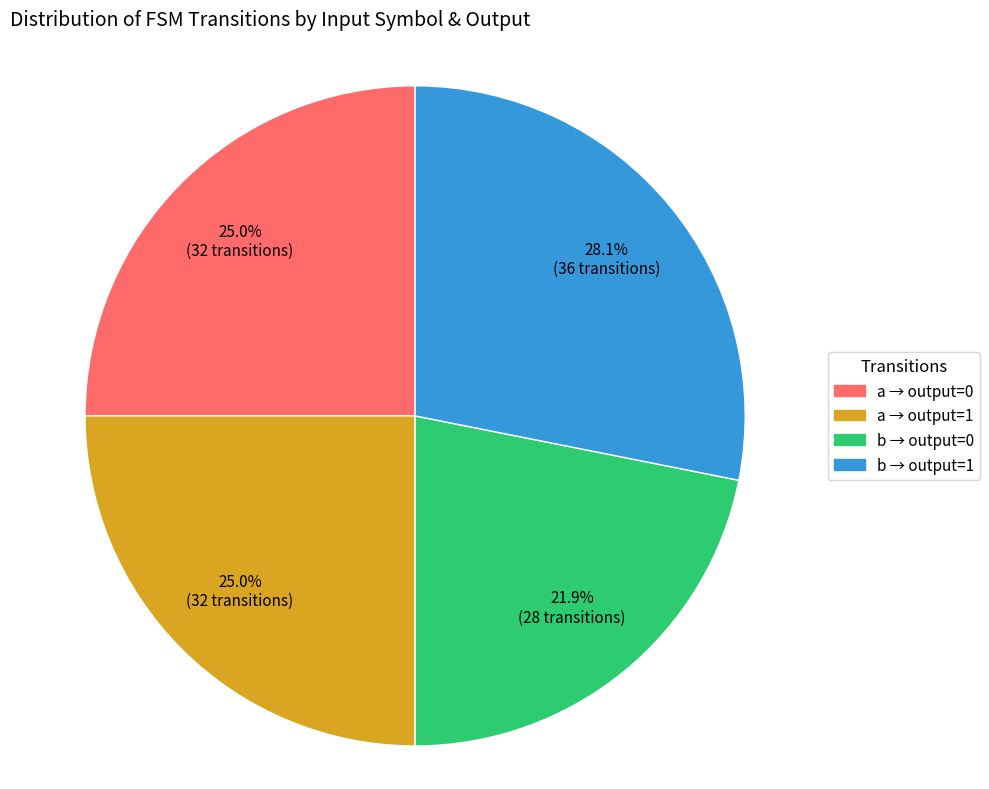

Is there a majority slice in this chart?

No